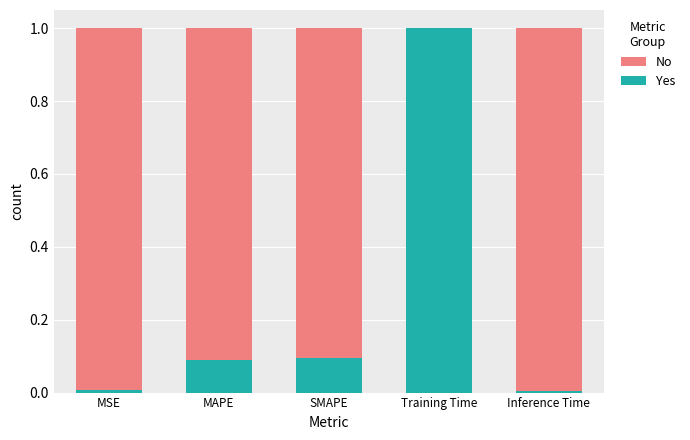

The Yes series shows 0.0 at Inference Time. True or false?

True